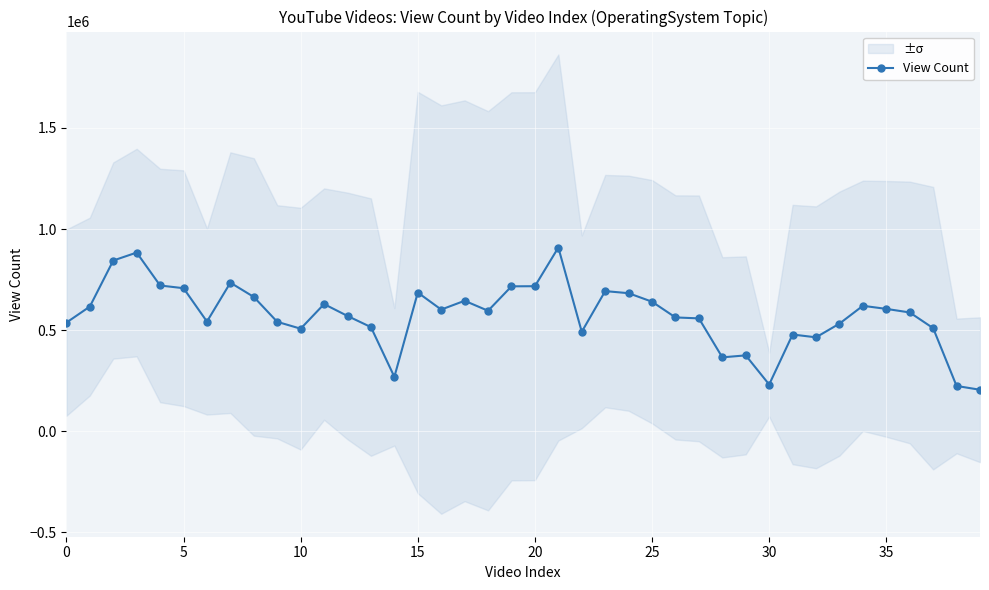

What is the label of the 33rd point from the left?

32